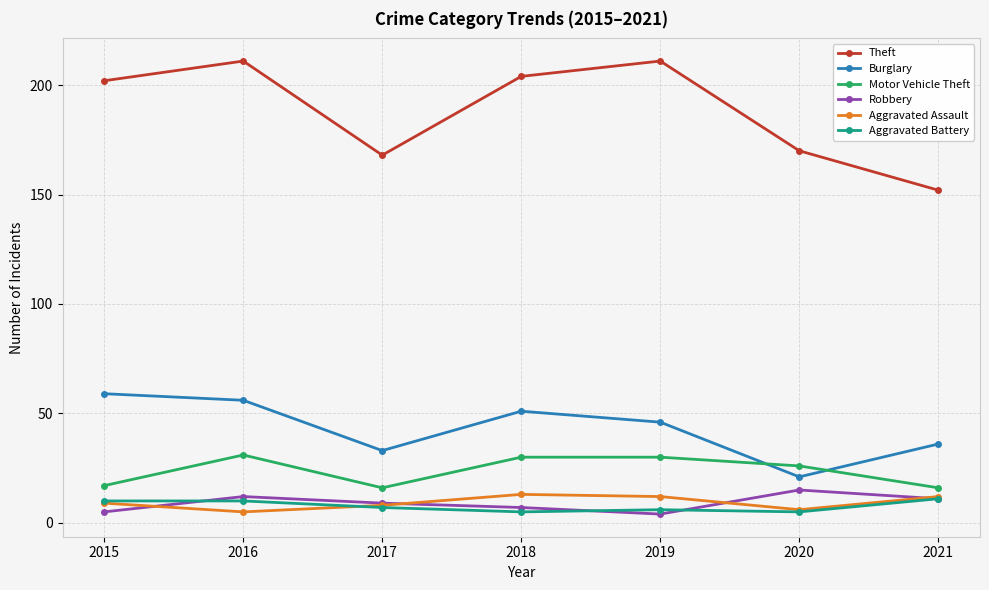

What is the greatest value displayed?

211